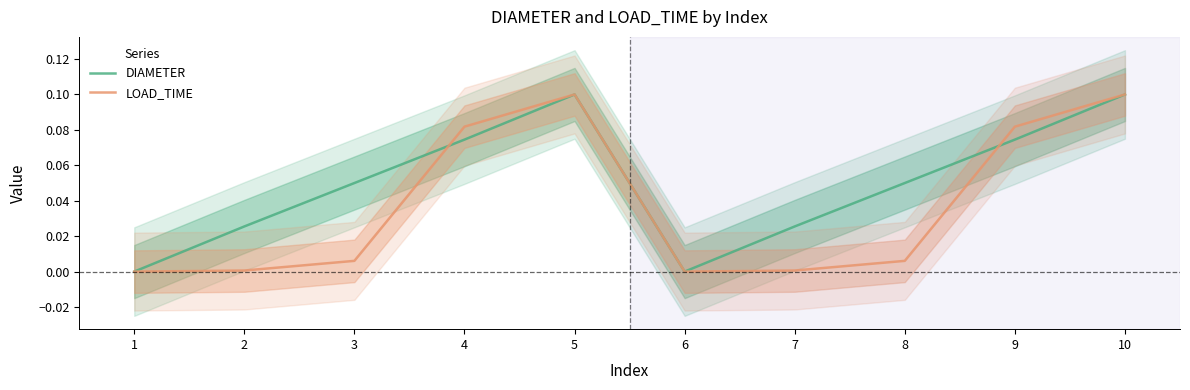

How many times do DIAMETER and LOAD_TIME cross each other?

2